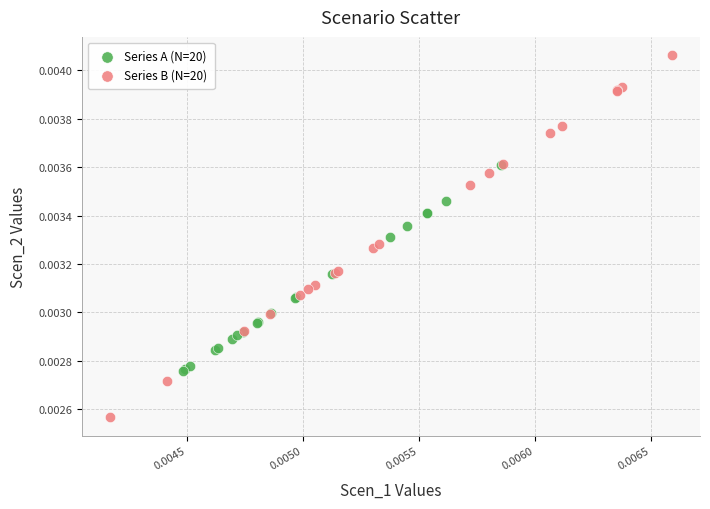

Which series contains the lowest Y value?

Series B (N=20)